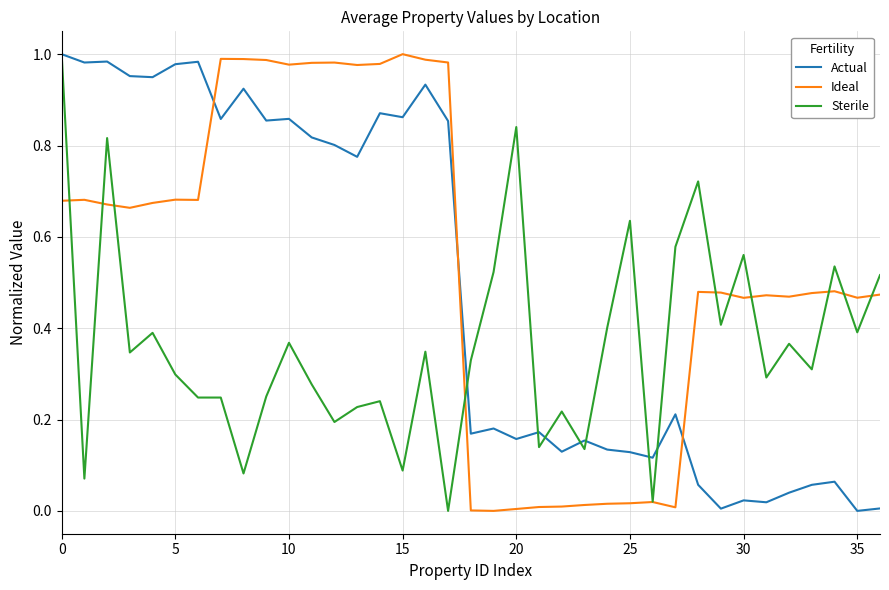

Does the chart display data point markers on the line(s)?

No